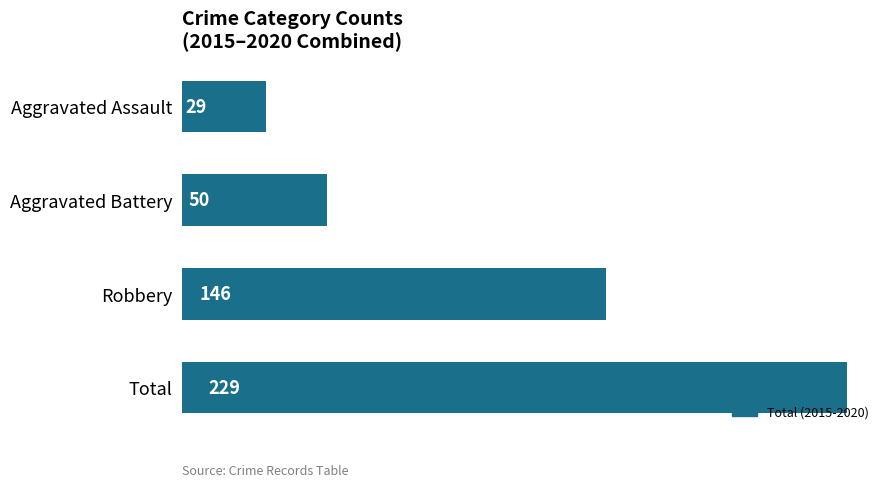

How many bars are there in total?

4